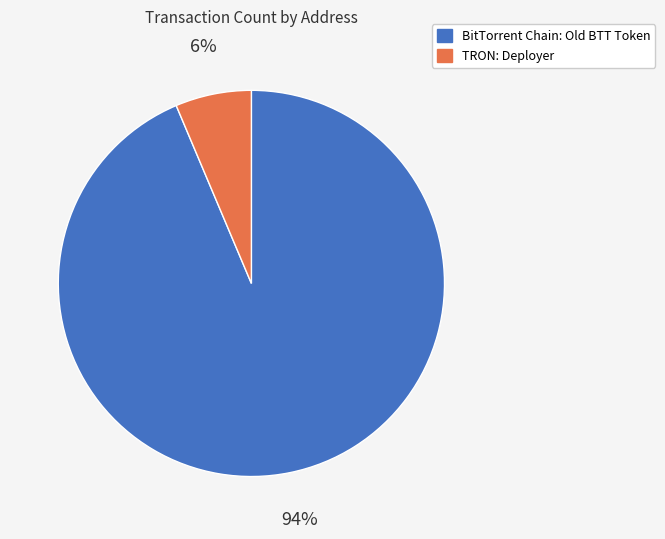

Which has a higher value, TRON: Deployer or BitTorrent Chain: Old BTT Token?

BitTorrent Chain: Old BTT Token